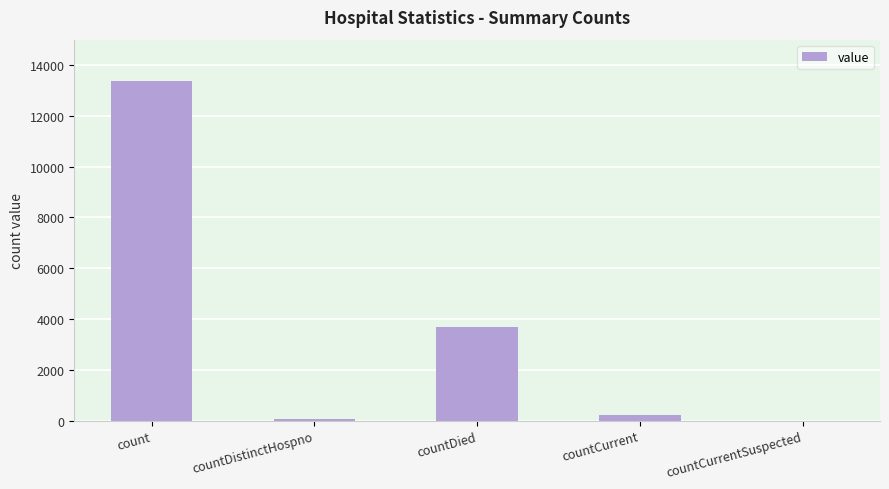

How many categories are shown in the chart?

5